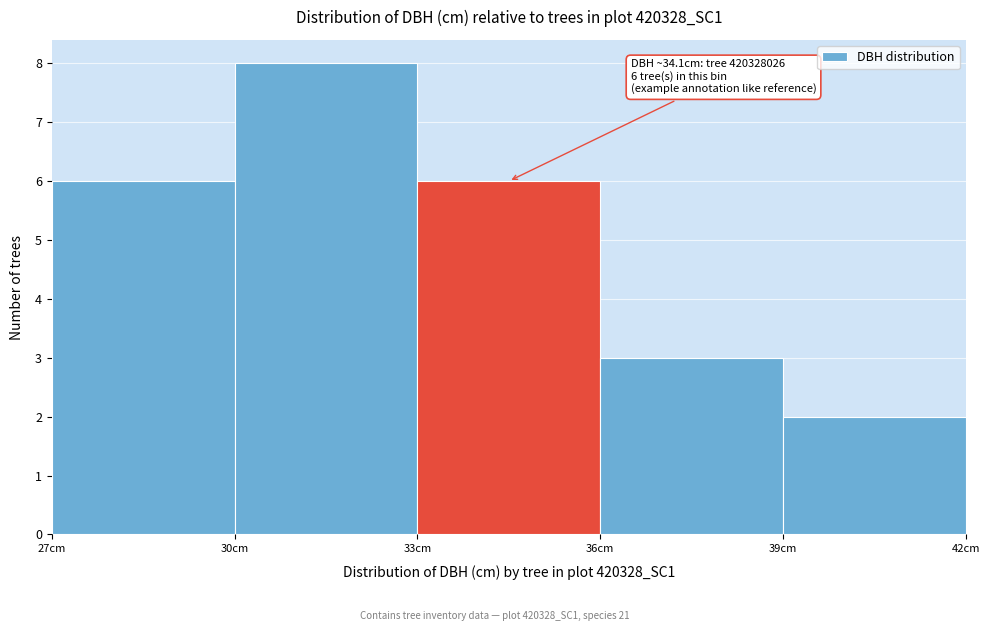

Over which range of the x-axis is the bar tallest?

30 to 33